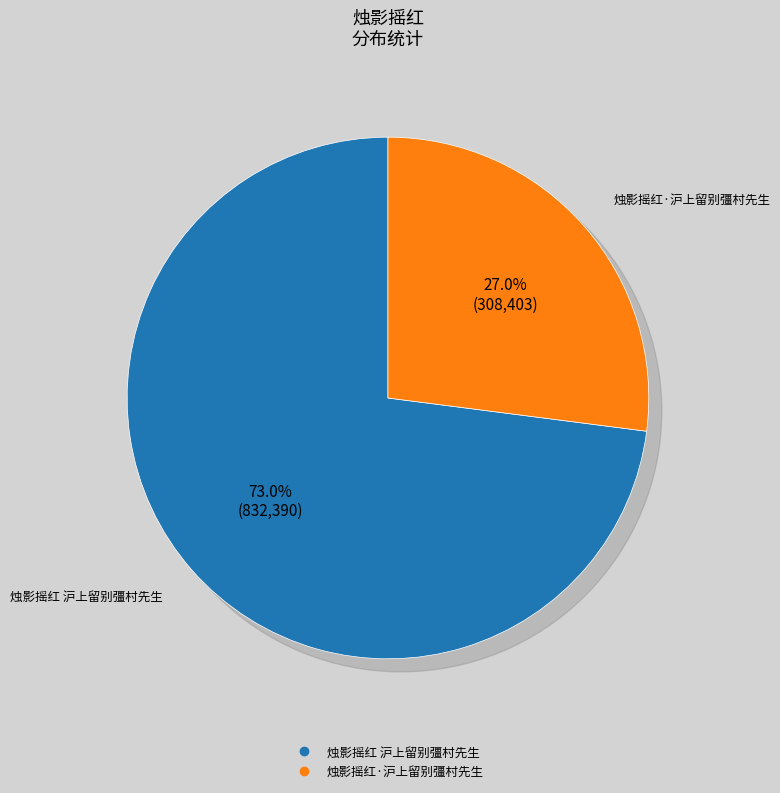

Is the sum of 烛影摇红·沪上留别彊村先生 and 烛影摇红 沪上留别彊村先生 greater than half?

Yes